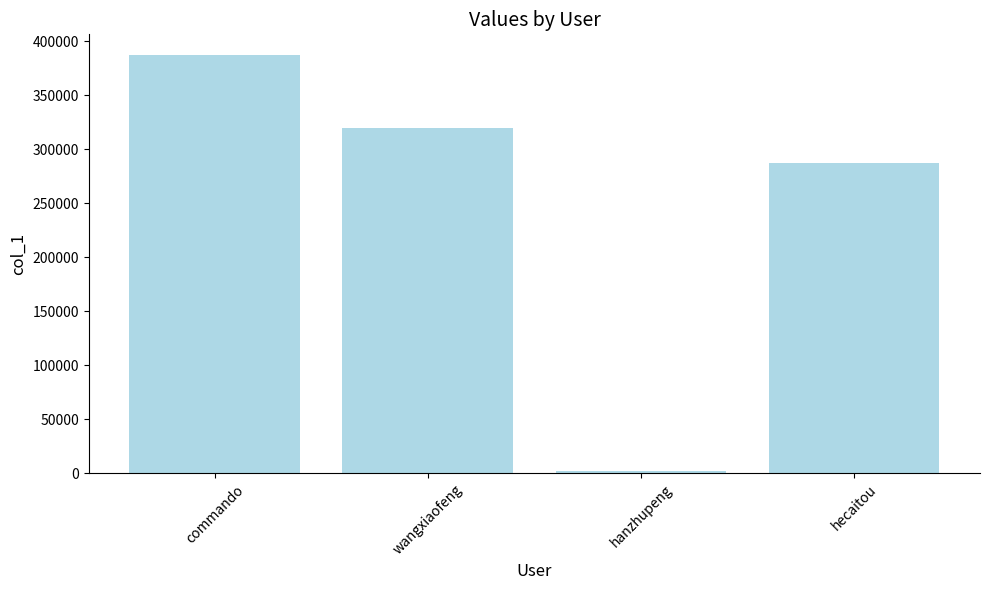

Does the chart contain any negative values?

No